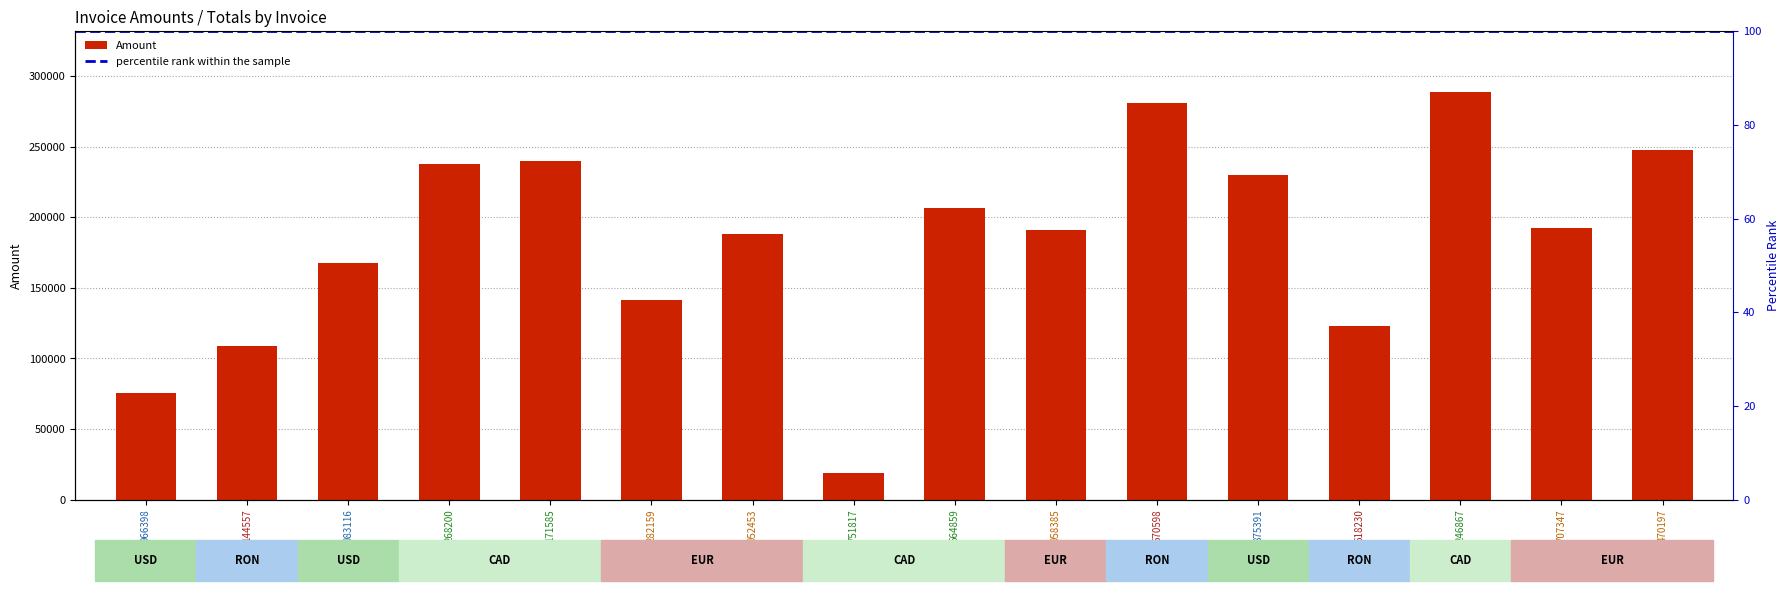

Are the bars grouped side by side (vs. stacked)?

No